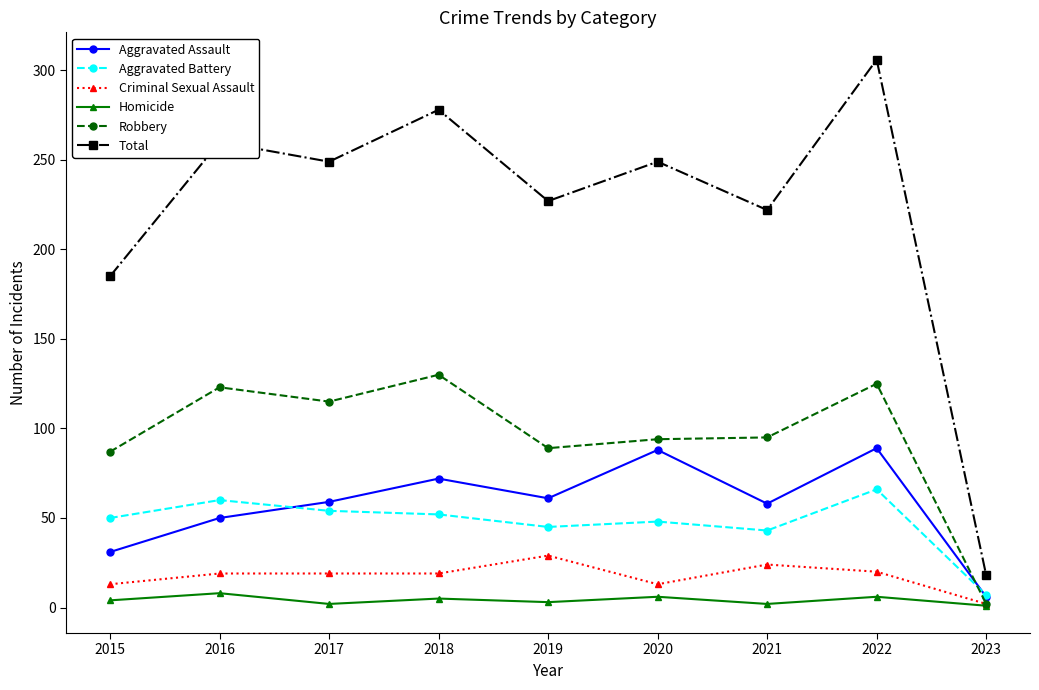

The value of Aggravated Assault at 2015 is 31. True or false?

True